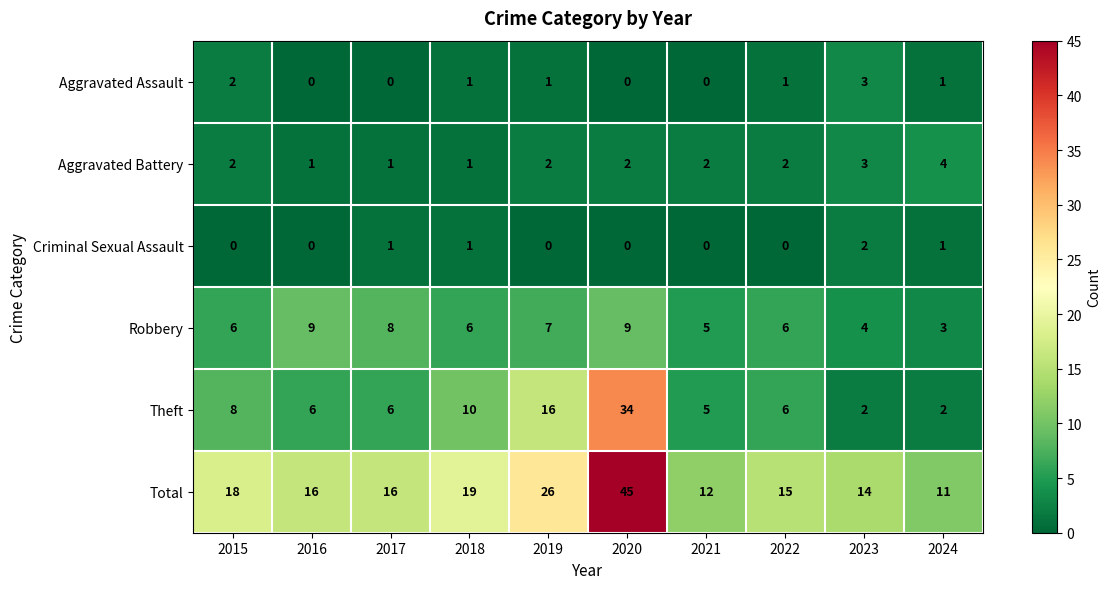

What is the difference between the Theft values at 2020 and 2016?

28